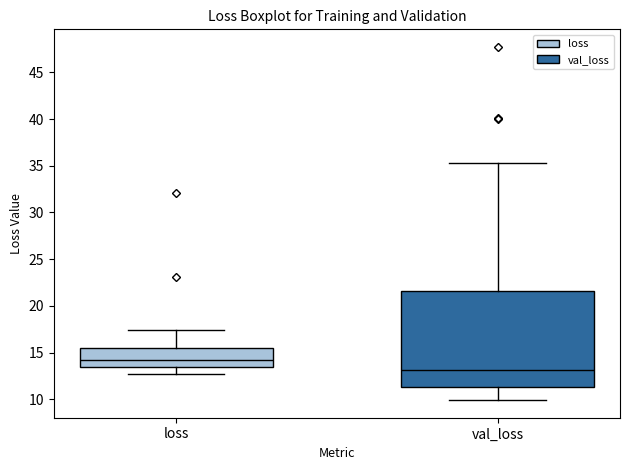

Comparing the boxes themselves (not the whiskers), which one is the tallest?

val_loss